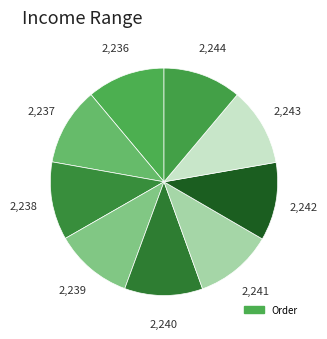

How many slices are in this pie chart?

9